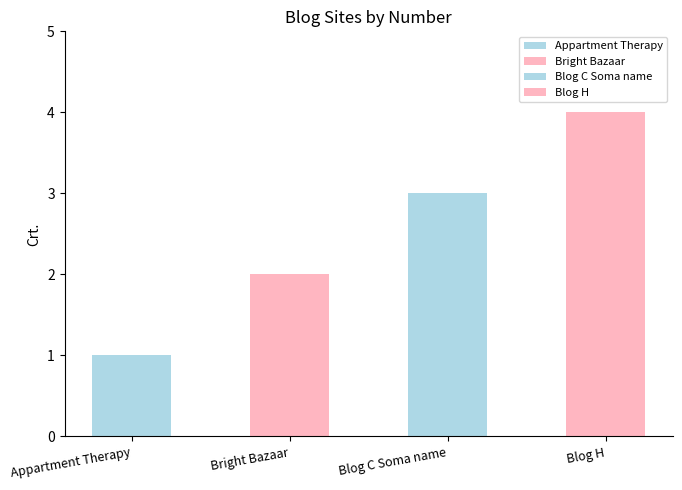

Does the chart contain any negative values?

No